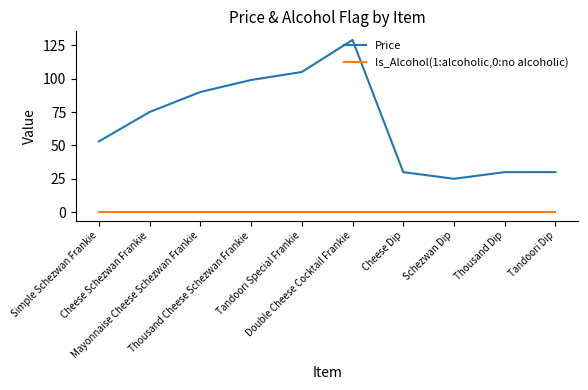

True or false: Price and Is_Alcohol(1:alcoholic,0:no alcoholic) intersect in this chart.

False